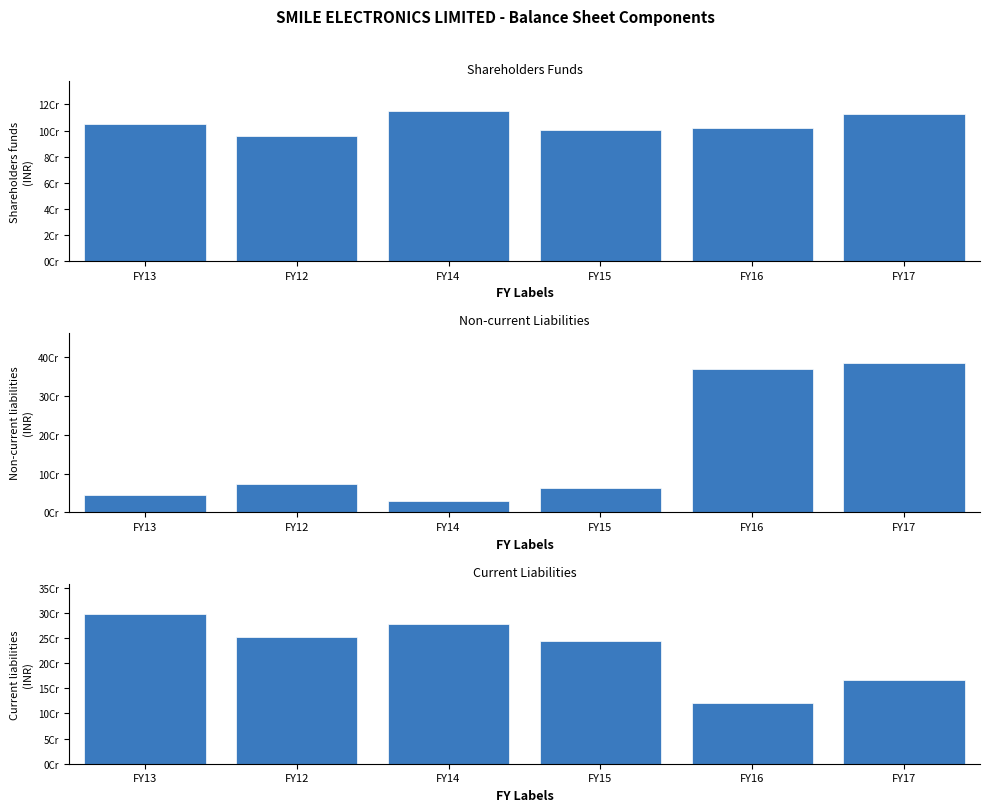

Where is Total current liabilities nearest to the value 209216320?

FY15